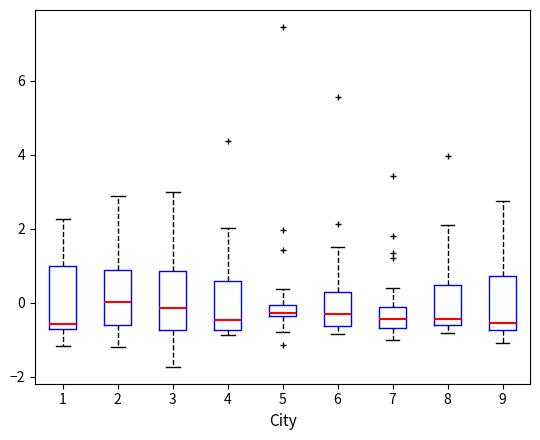

Where does the upper whisker of the box at x = 8 end on the y-axis? The values are not printed on the chart, so give them approximately, as read against the axis.

2.0